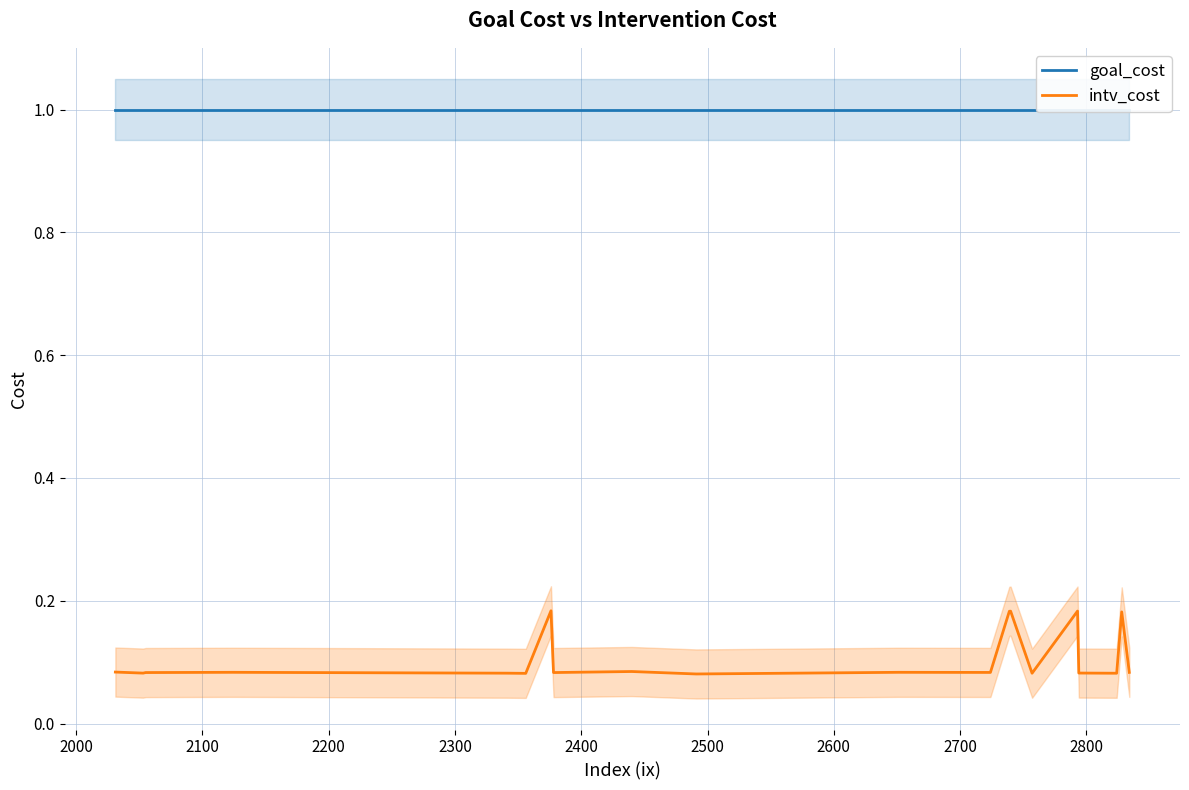

Where is intv_cost nearest to the value 0?

2800